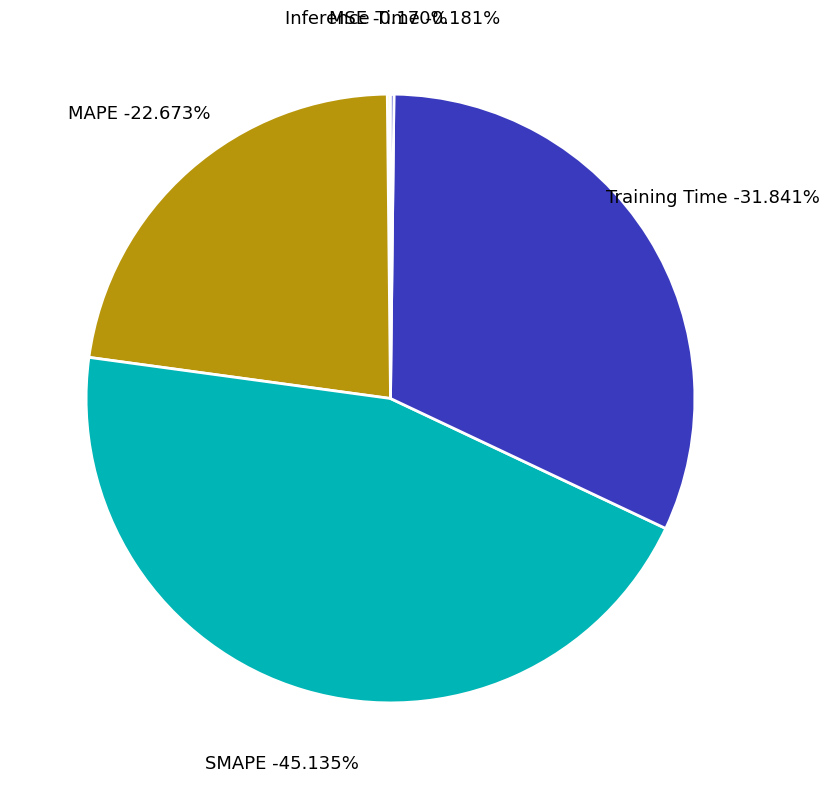

Rank the categories by value from highest to lowest.

SMAPE, Training Time, MAPE, Inference Time, MSE